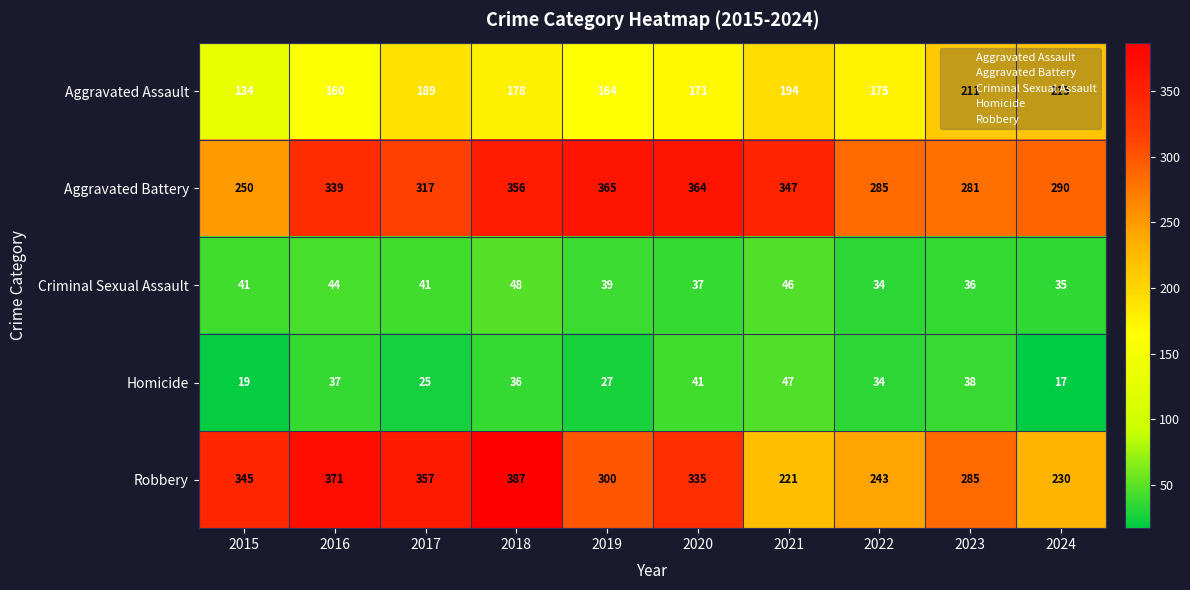

How many series are shown in this chart?

5